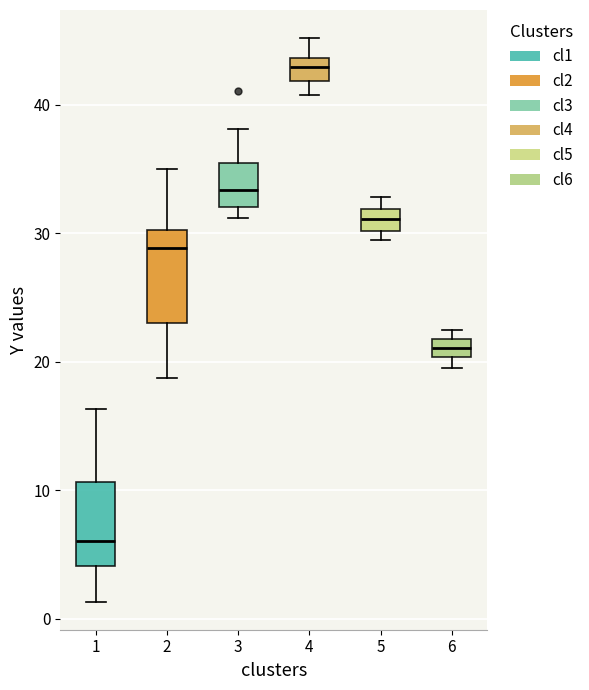

Which box has the lowest median line?

1